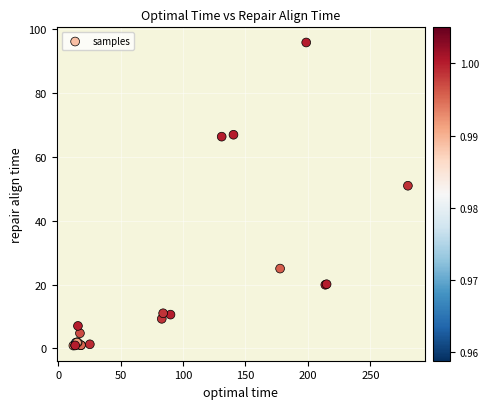

What Y value in the scatter plot is closest to 48?

51.0